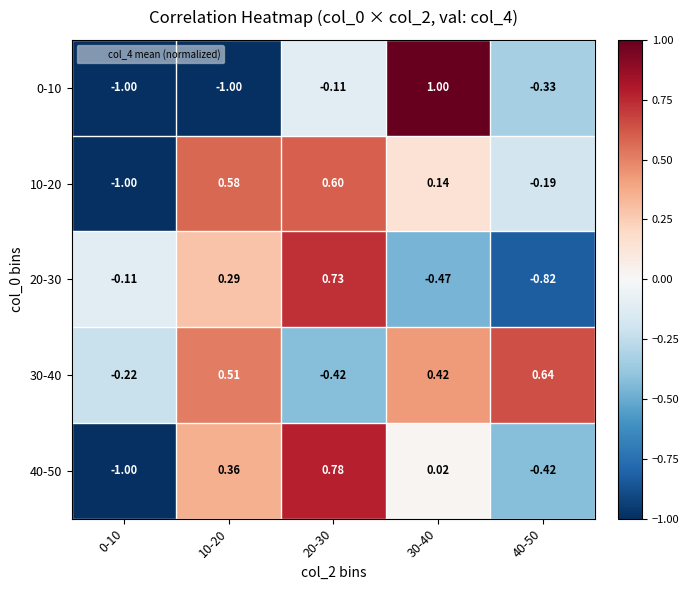

Is the value of 0-10 at 30-40 greater than the value of 20-30 at 40-50?

Yes